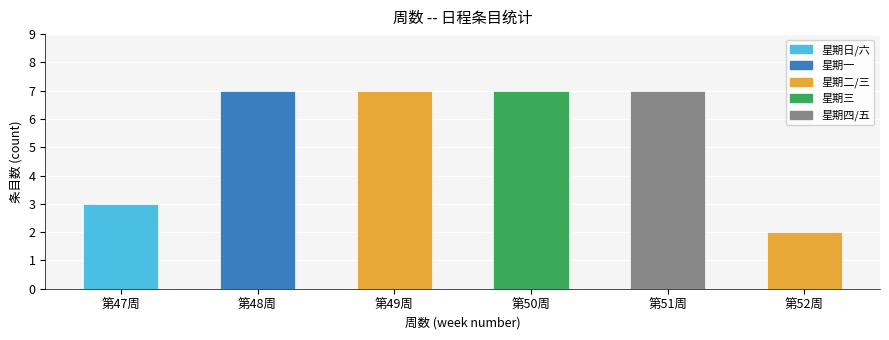

The chart shows a value of 7 at 第50周. True or false?

True